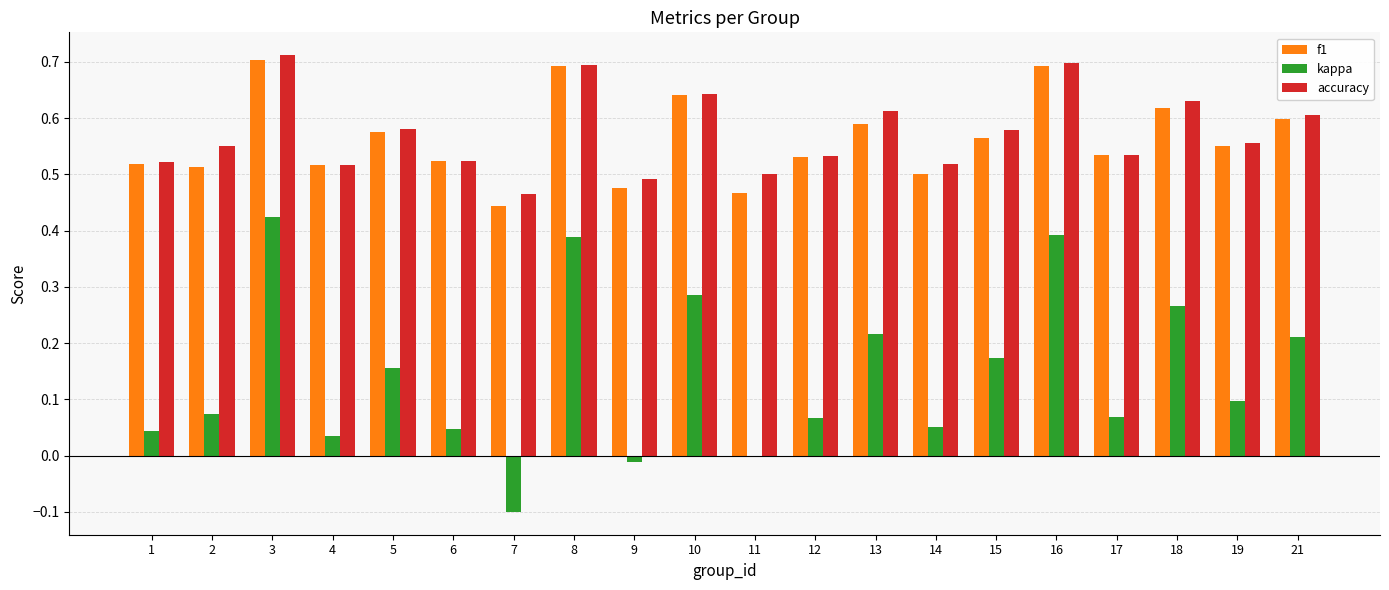

Are the bars horizontal?

No